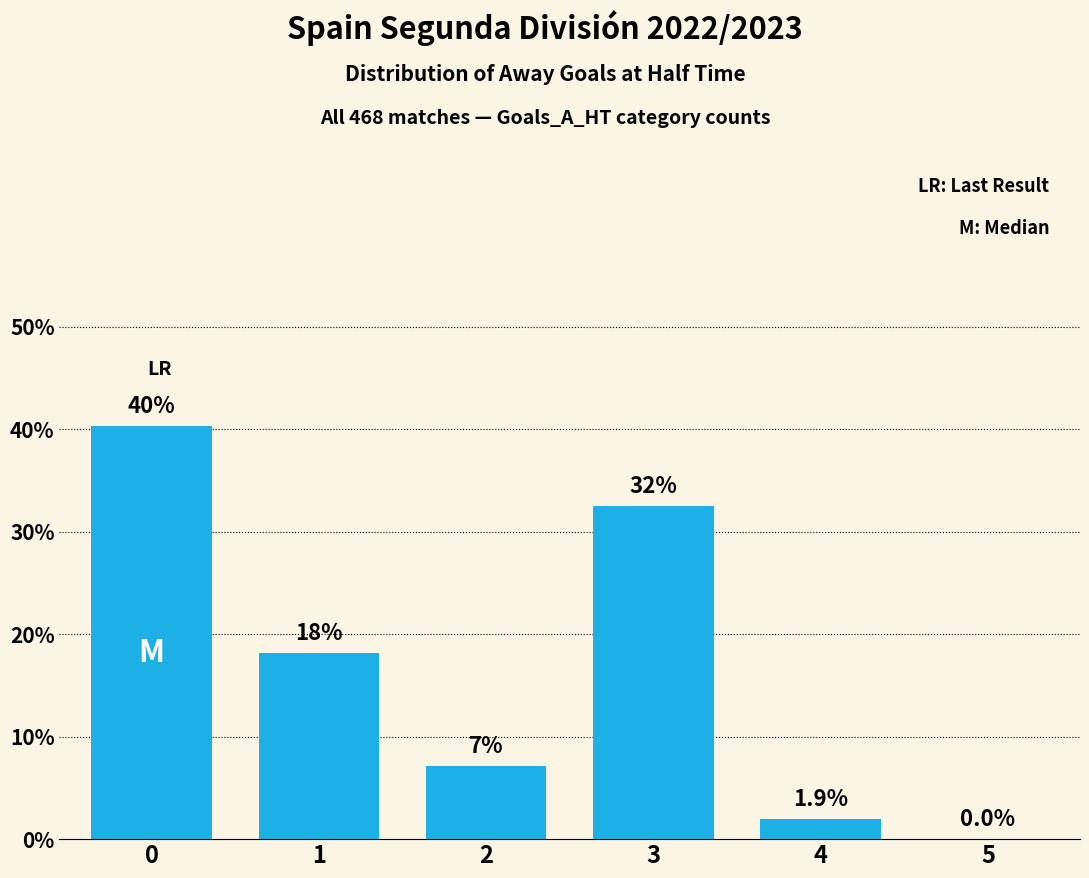

At which category does the chart reach its minimum across all series?

5